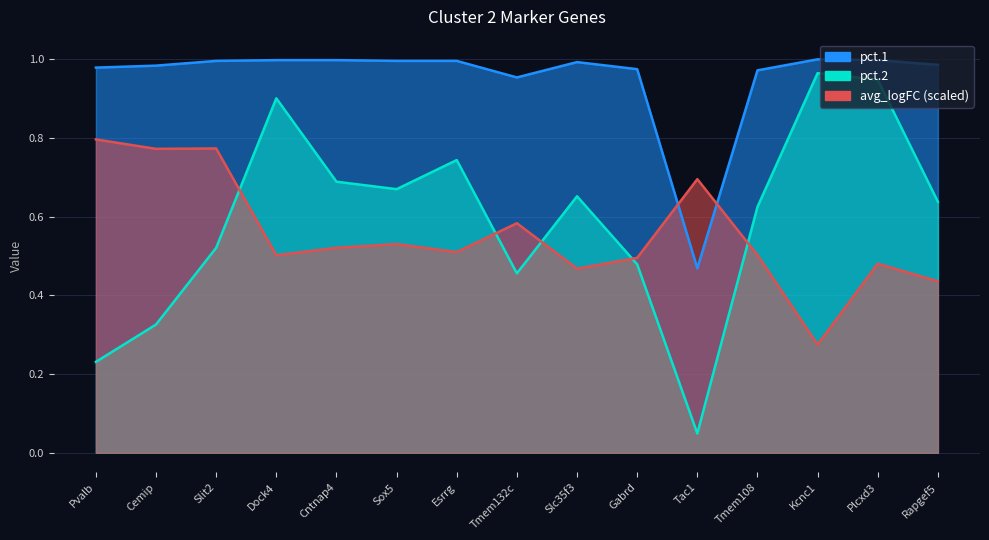

True or false: pct.1 has a value of 1.3 at Sox5.

False